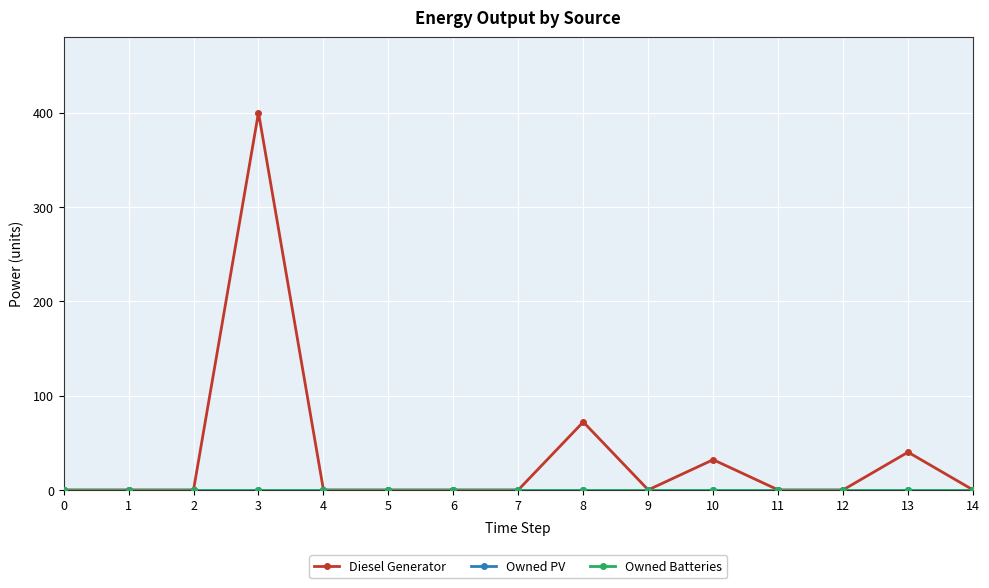

Does the chart have visible grid lines?

Yes